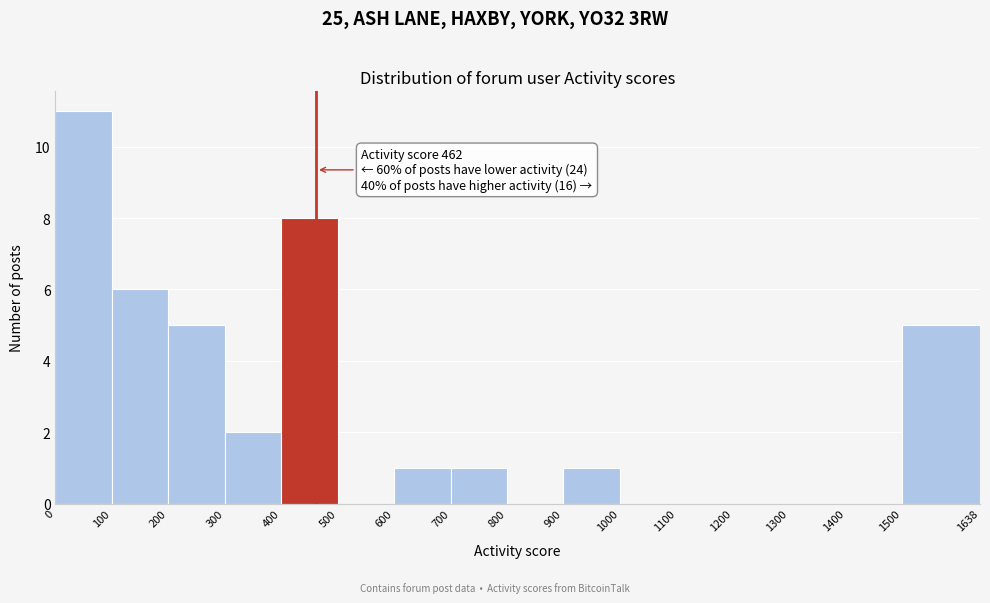

Which range on the x-axis has the tallest bar?

0 to 100